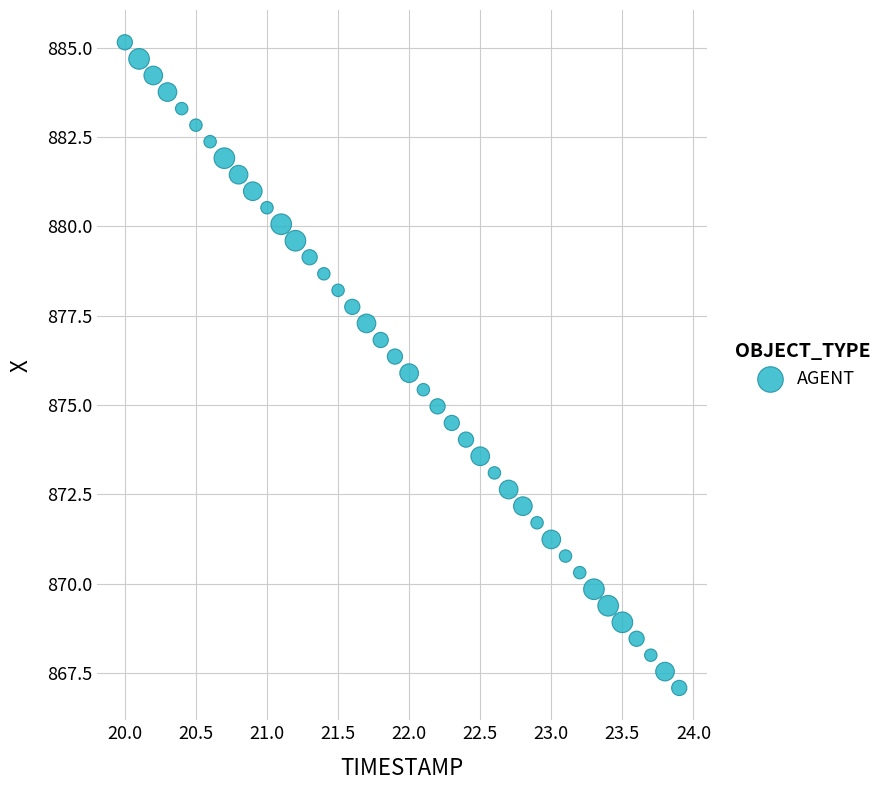

What is the range of X values (max minus min)?

3.9